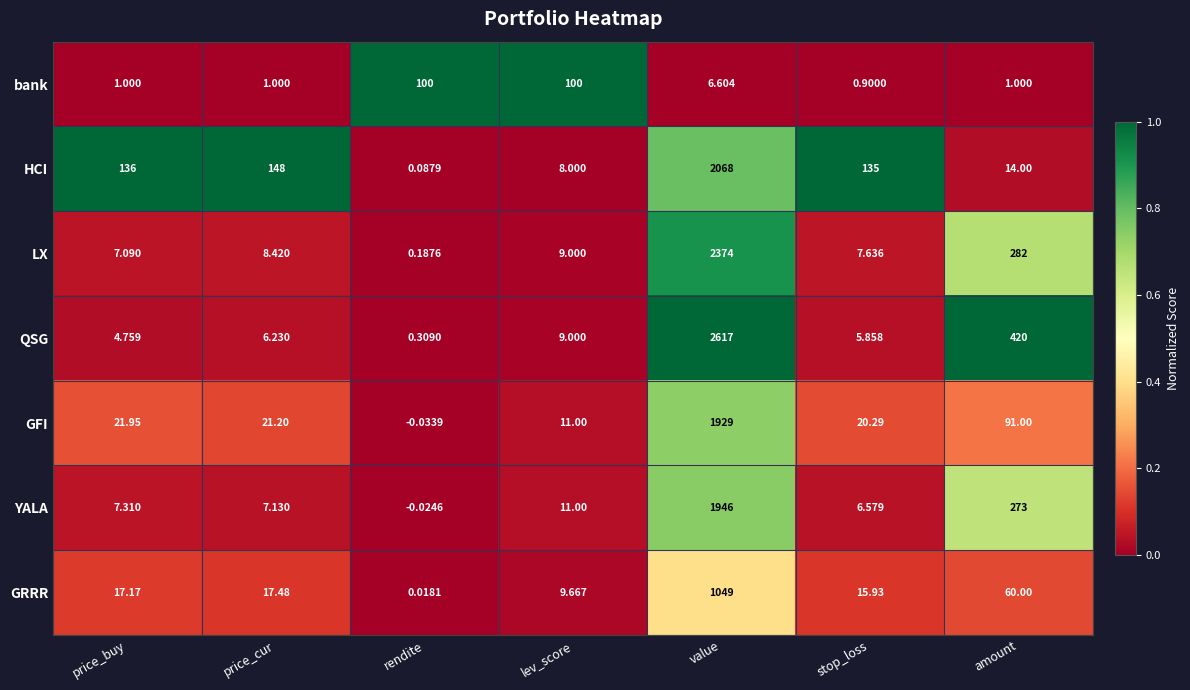

Which category has the lowest value across all series?

rendite